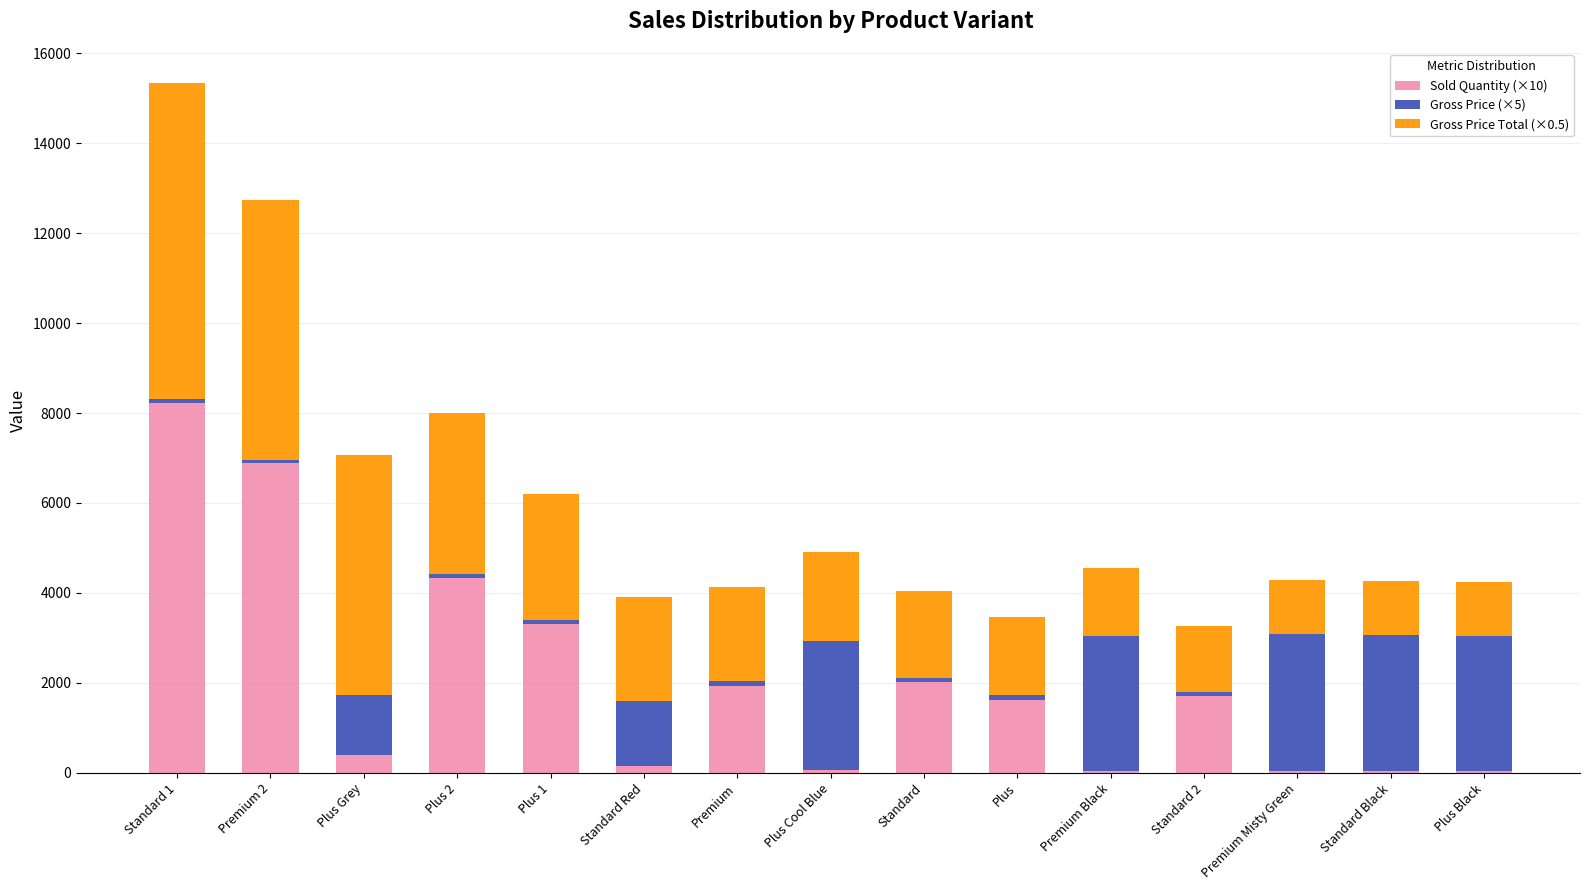

The value of Sold Quantity (×10) at Premium 2 is 9952.7. True or false?

False